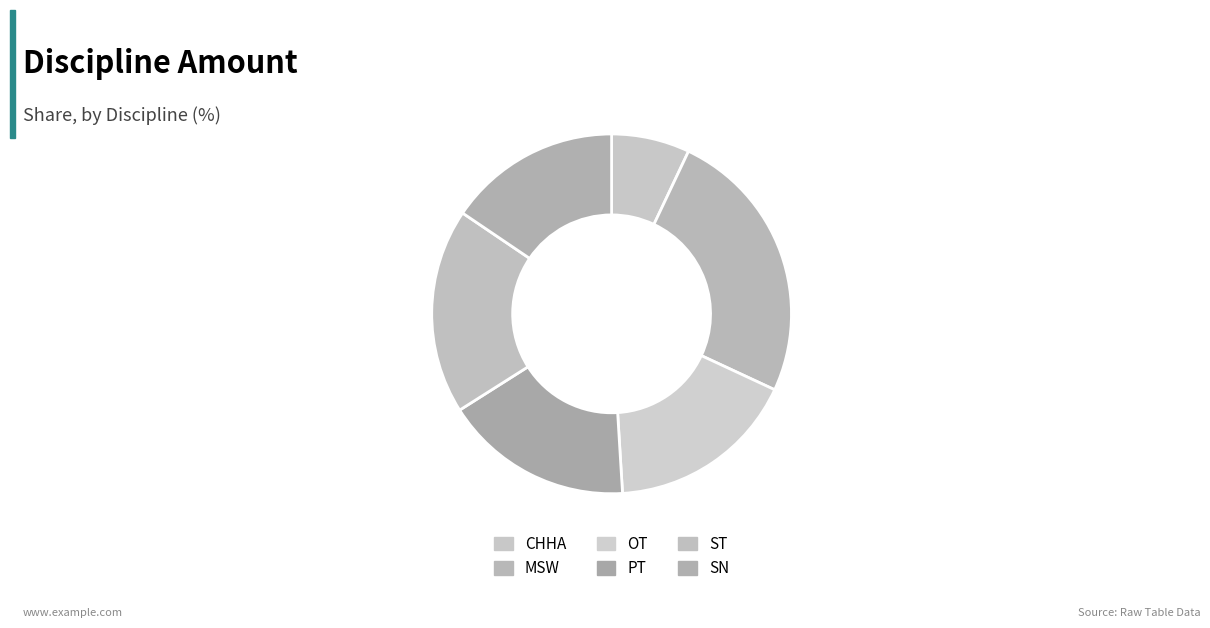

How many segments does this pie chart have?

6